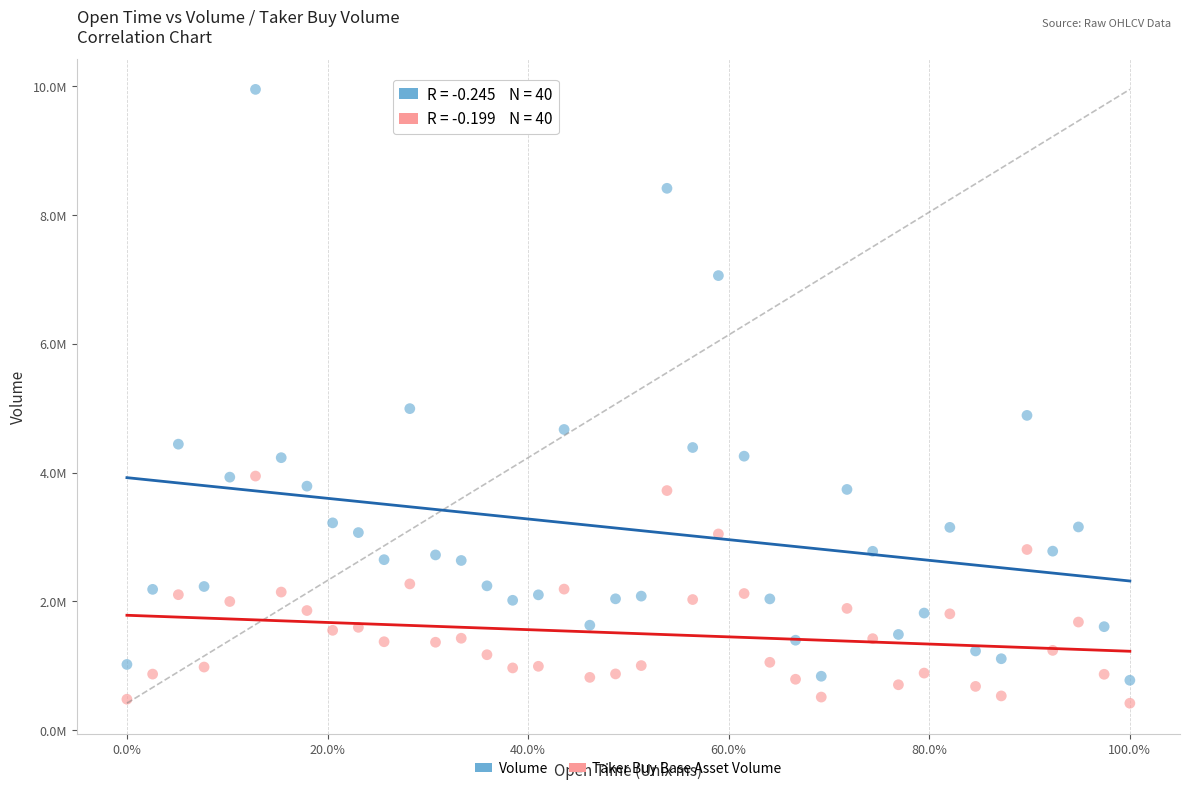

Which series has the widest spread of Y values?

Volume